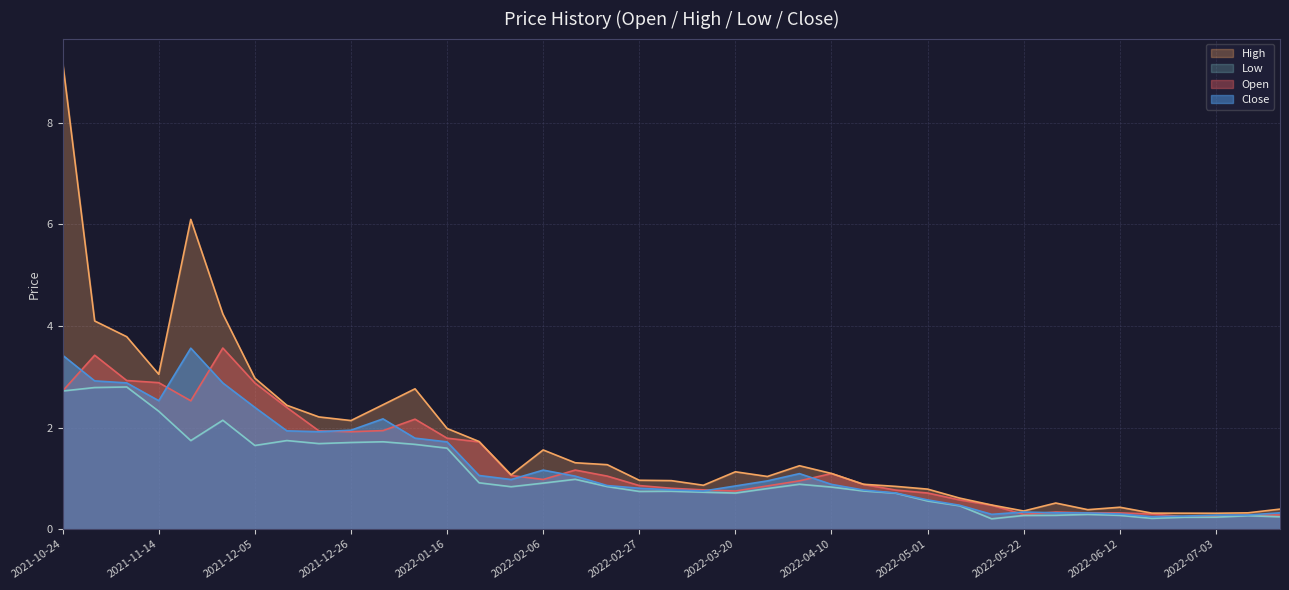

How many interior local valleys does the Close series have?

6